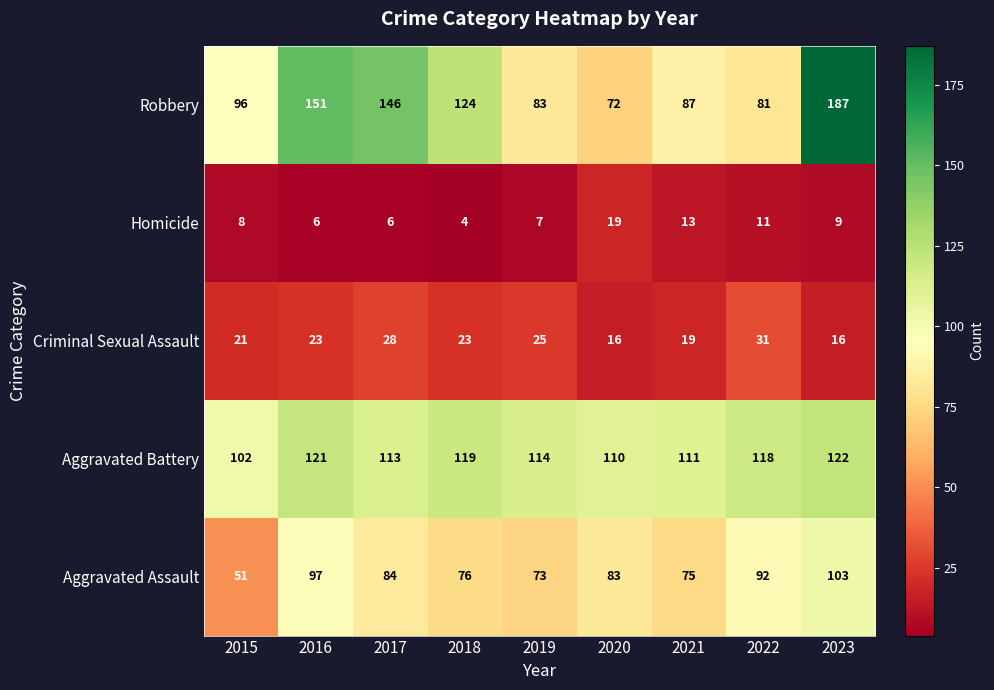

What is the difference between the highest and lowest values at 2020?

94